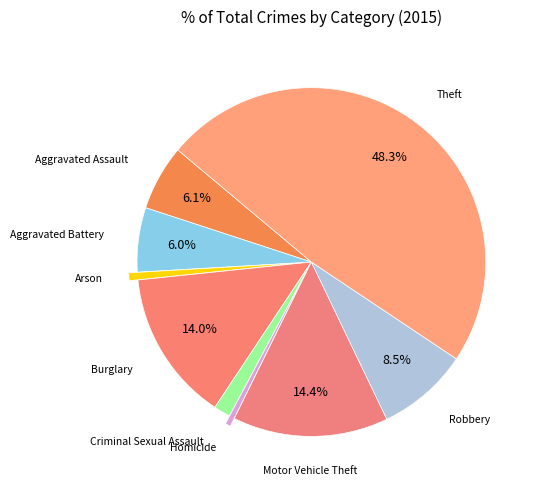

To the nearest percent, what is the average slice percentage?

11%